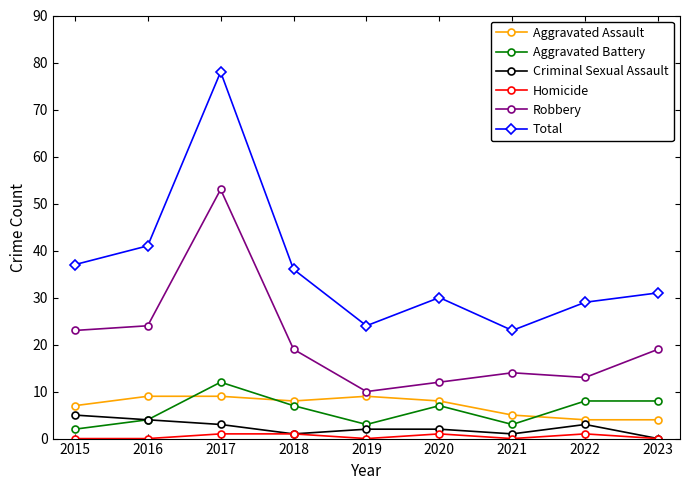

Where is the first local minimum for Total?

2019